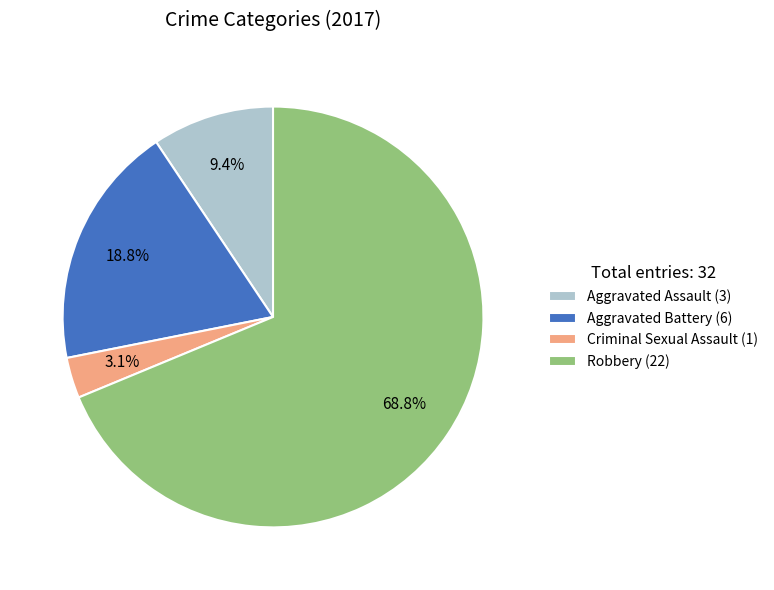

Is Aggravated Assault the majority of the pie?

No